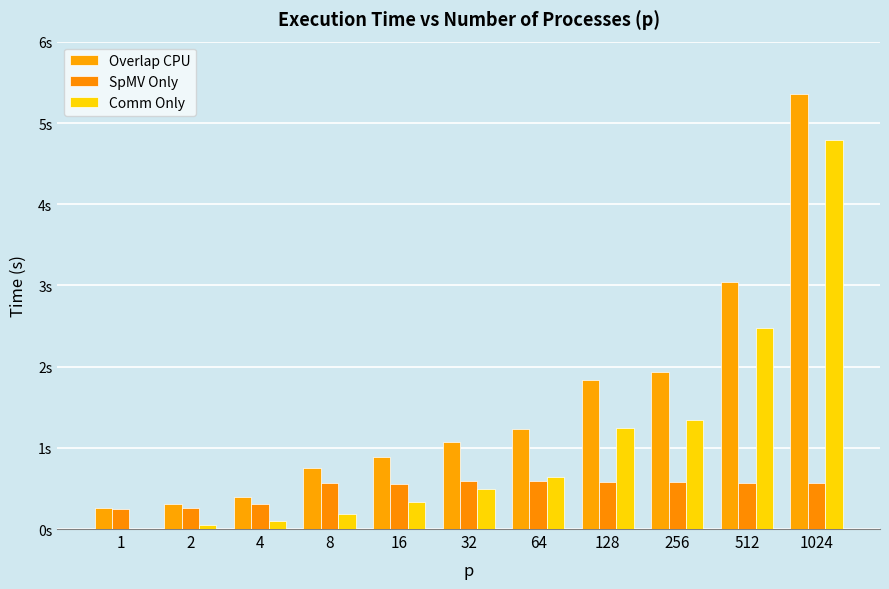

Which series has the largest total across all categories?

Overlap CPU